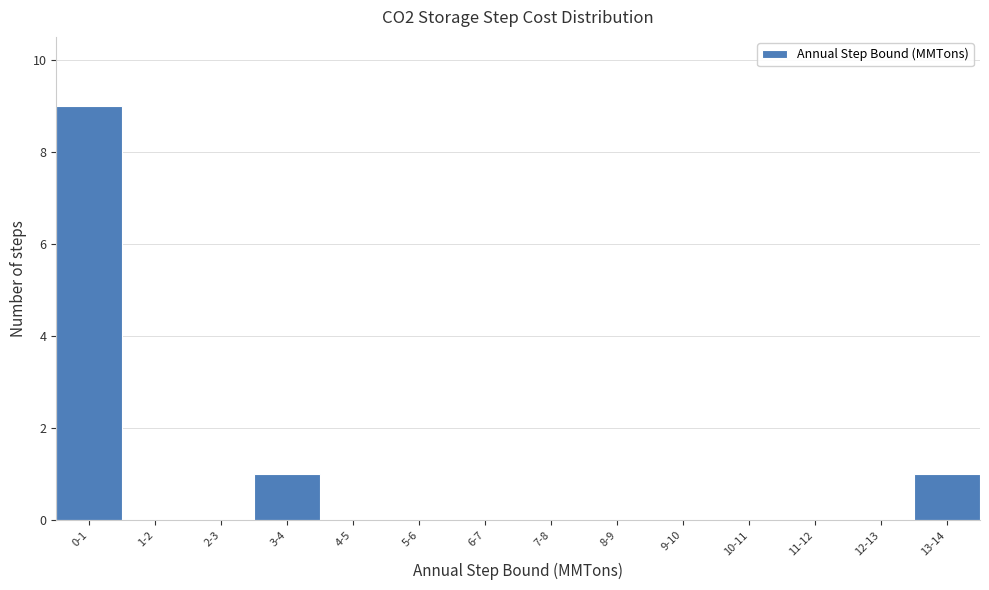

Reading left to right, extract all data points from this chart.

0-1=9	1-2=0	2-3=0	3-4=1	4-5=0	5-6=0	6-7=0	7-8=0	8-9=0	9-10=0	10-11=0	11-12=0	12-13=0	13-14=1